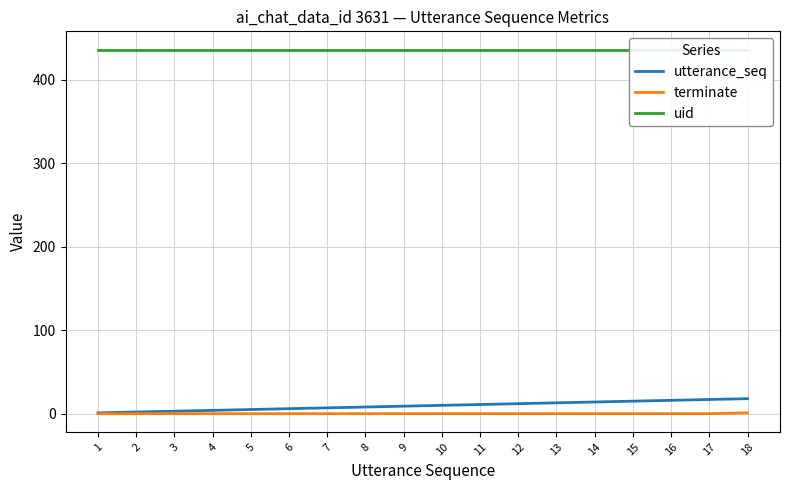

What are all the series names shown in the legend?

utterance_seq, terminate, uid